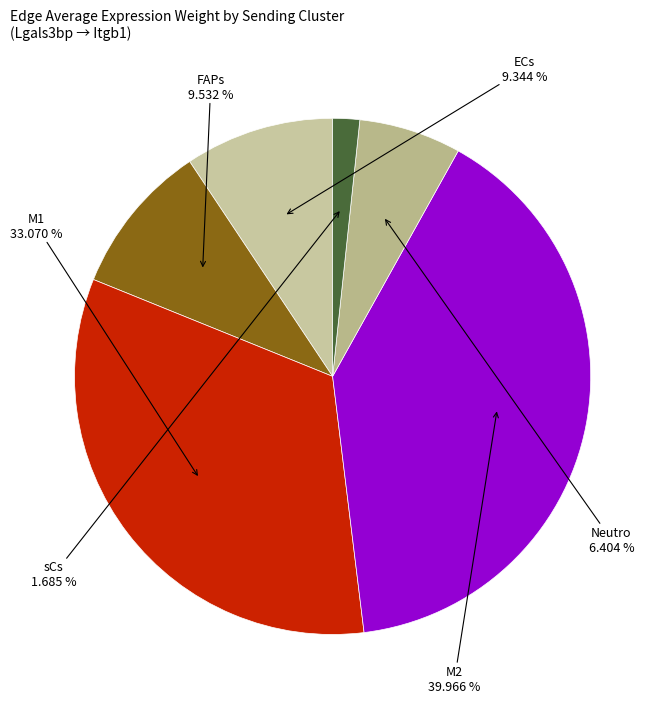

How many slices are in this pie chart?

6